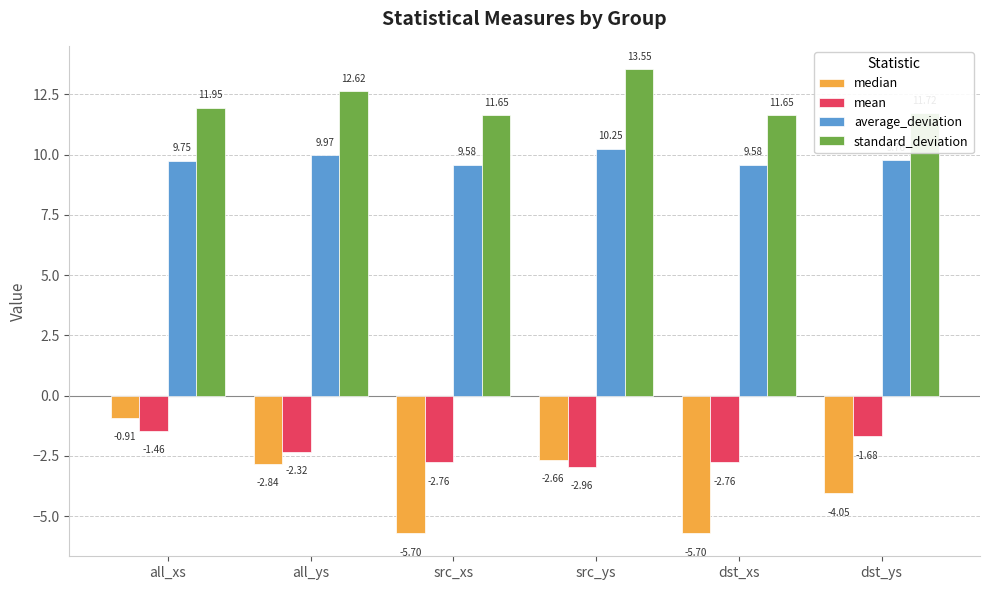

The average_deviation series shows 9.8 at all_xs. True or false?

True